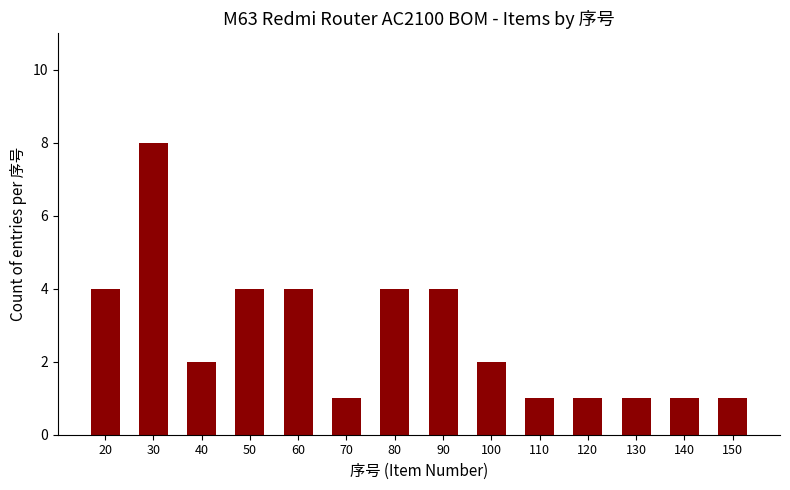

How many series are shown in this chart?

1